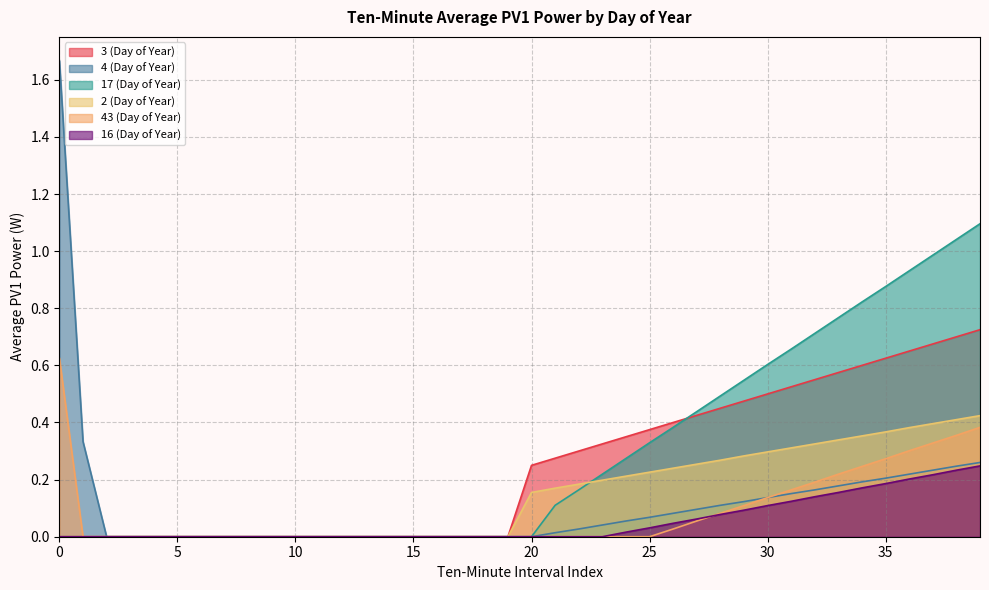

At how many categories does at least one series exceed 1?

3